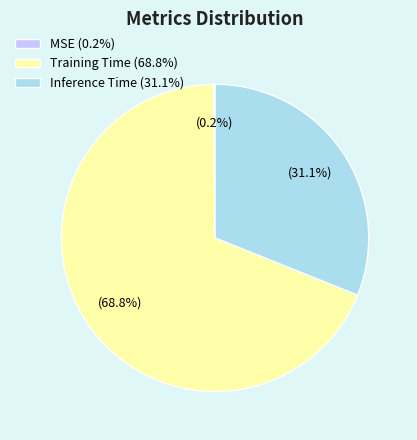

What is the largest slice in the pie chart?

Training Time